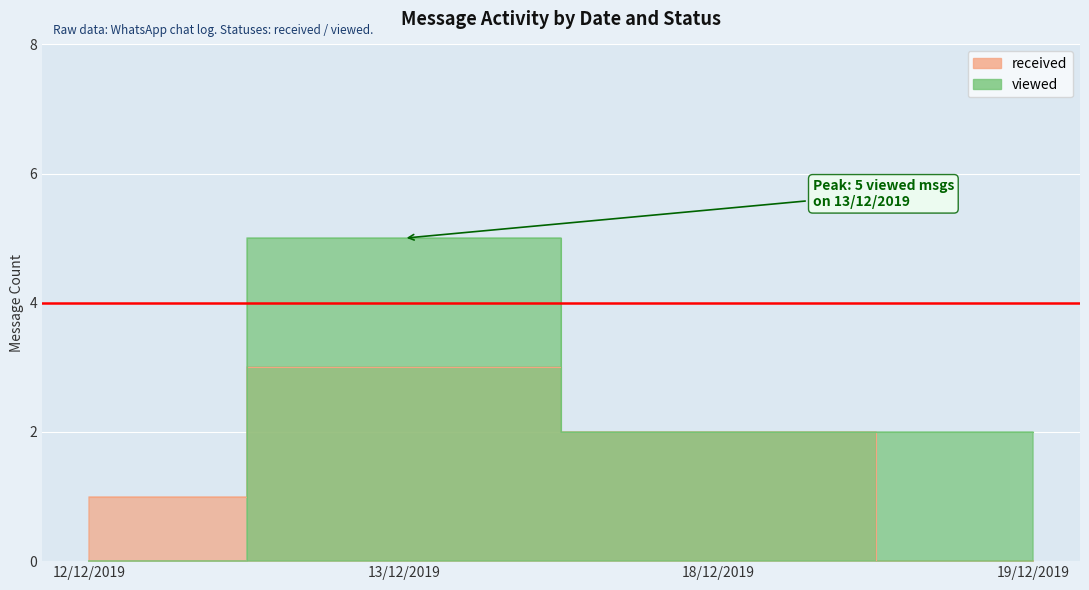

Where is viewed nearest to the value 2?

18/12/2019